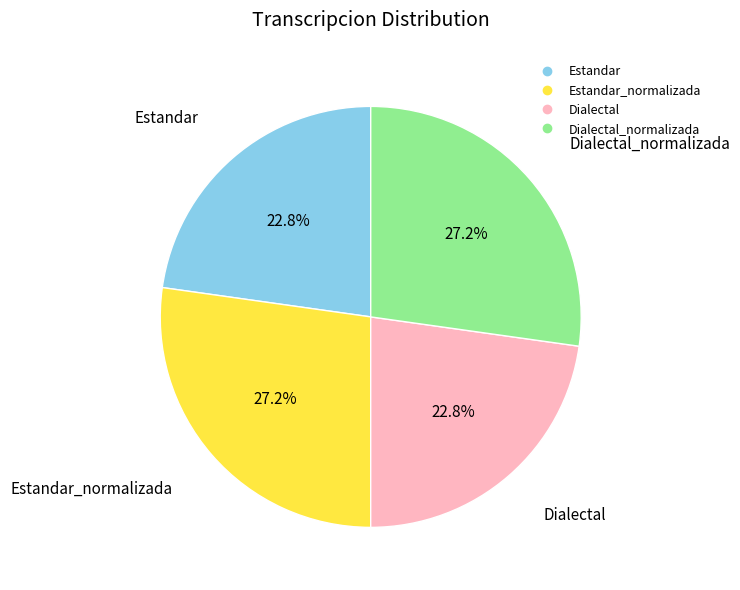

Count the number of slices in the pie.

4